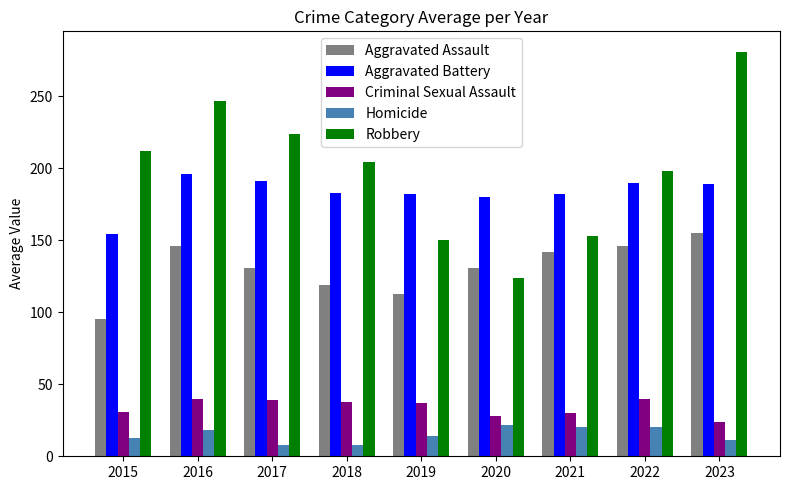

Which series has the largest range (max minus min)?

Robbery